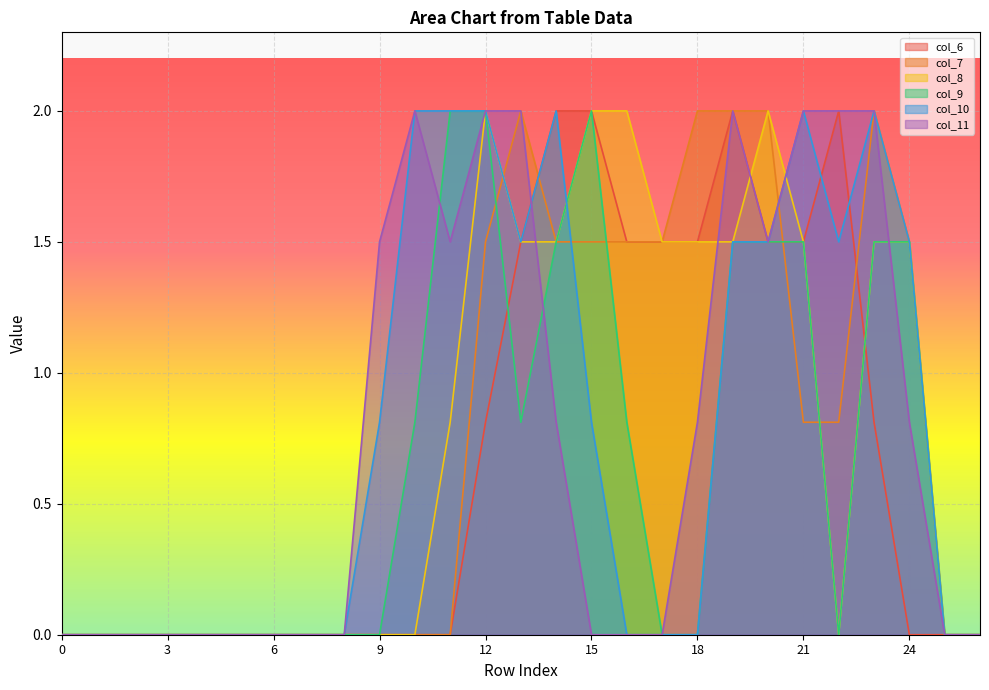

Reading left to right, transcribe all the data shown in this chart.

col_6: 0=0.0	1=0.0	2=0.0	3=0.0	4=0.0	5=0.0	6=0.0	7=0.0	8=0.0	9=0.0	10=0.0	11=0.0	12=0.8	13=1.5	14=2.0	15=2.0	16=1.5	17=1.5	18=1.5	19=2.0	20=1.5	21=1.5	22=2.0	23=0.8	24=0.0	25=0.0	26=0.0
col_7: 0=0.0	1=0.0	2=0.0	3=0.0	4=0.0	5=0.0	6=0.0	7=0.0	8=0.0	9=0.0	10=0.0	11=0.0	12=1.5	13=2.0	14=1.5	15=1.5	16=1.5	17=1.5	18=2.0	19=2.0	20=2.0	21=0.8	22=0.8	23=2.0	24=1.5	25=0.0	26=0.0
col_8: 0=0.0	1=0.0	2=0.0	3=0.0	4=0.0	5=0.0	6=0.0	7=0.0	8=0.0	9=0.0	10=0.0	11=0.8	12=2.0	13=1.5	14=1.5	15=2.0	16=2.0	17=1.5	18=1.5	19=1.5	20=2.0	21=1.5	22=0.0	23=1.5	24=1.5	25=0.0	26=0.0
col_9: 0=0.0	1=0.0	2=0.0	3=0.0	4=0.0	5=0.0	6=0.0	7=0.0	8=0.0	9=0.0	10=0.8	11=2.0	12=2.0	13=0.8	14=1.5	15=2.0	16=0.8	17=0.0	18=0.0	19=1.5	20=1.5	21=1.5	22=0.0	23=1.5	24=1.5	25=0.0	26=0.0
col_10: 0=0.0	1=0.0	2=0.0	3=0.0	4=0.0	5=0.0	6=0.0	7=0.0	8=0.0	9=0.8	10=2.0	11=2.0	12=2.0	13=1.5	14=2.0	15=0.8	16=0.0	17=0.0	18=0.0	19=1.5	20=1.5	21=2.0	22=1.5	23=2.0	24=1.5	25=0.0	26=0.0
col_11: 0=0.0	1=0.0	2=0.0	3=0.0	4=0.0	5=0.0	6=0.0	7=0.0	8=0.0	9=1.5	10=2.0	11=1.5	12=2.0	13=2.0	14=0.8	15=0.0	16=0.0	17=0.0	18=0.8	19=2.0	20=1.5	21=2.0	22=2.0	23=2.0	24=0.8	25=0.0	26=0.0